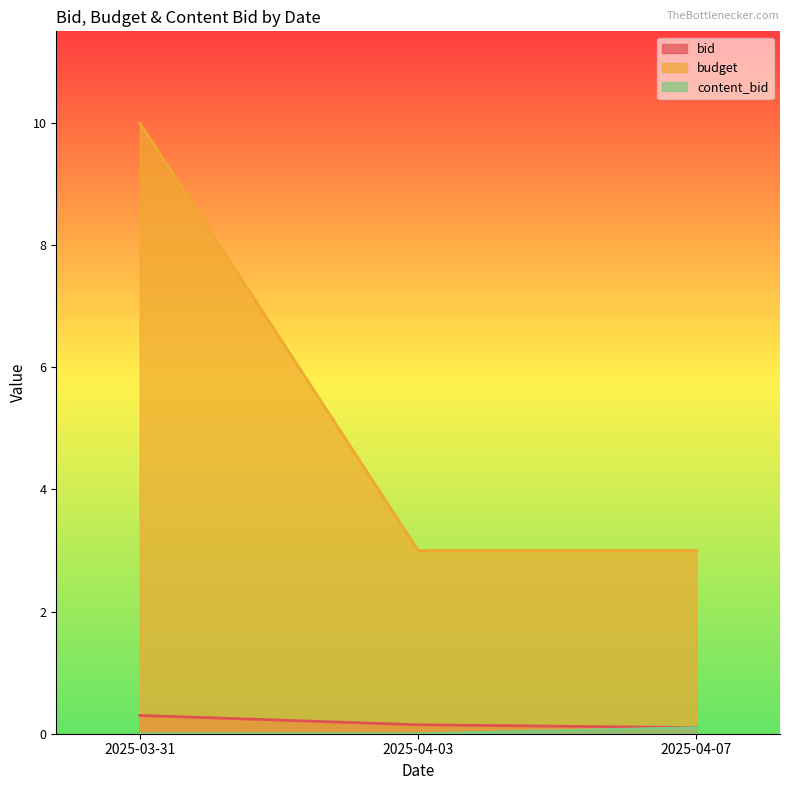

What is the maximum value for bid?

0.3